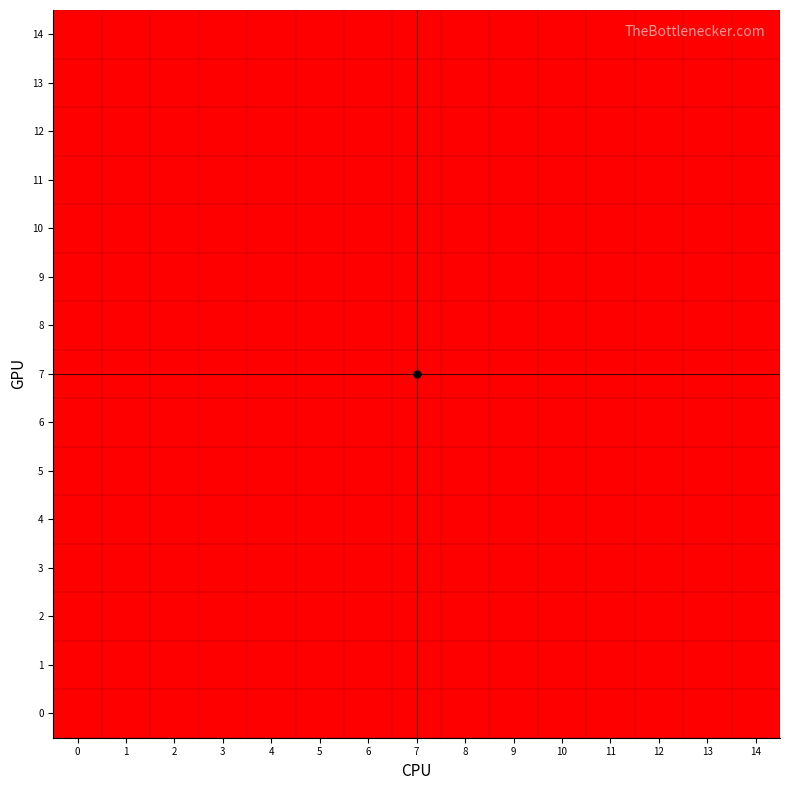

What is the total value across all series at 14?

105